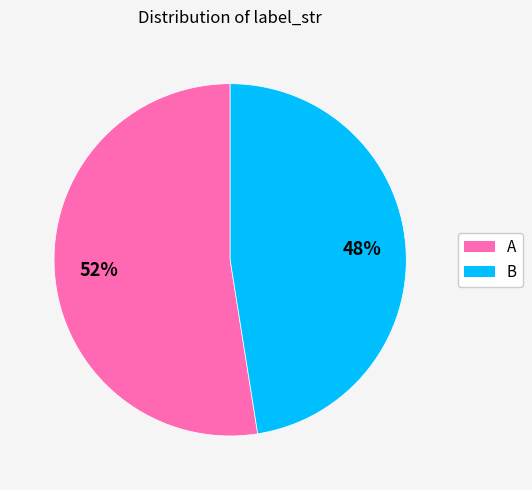

True or false: A accounts for 64% of the total.

False